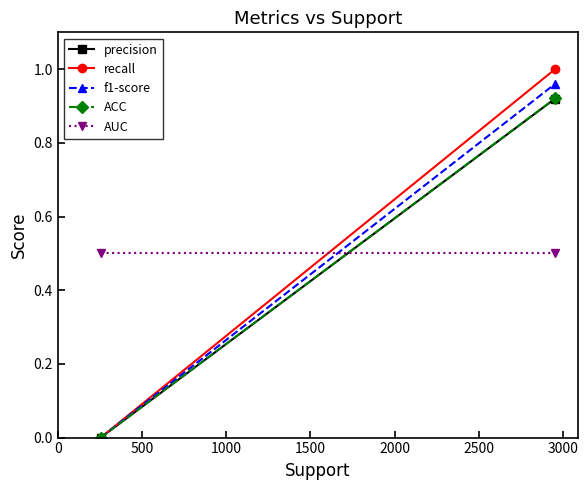

Which series has the largest range (max minus min)?

recall